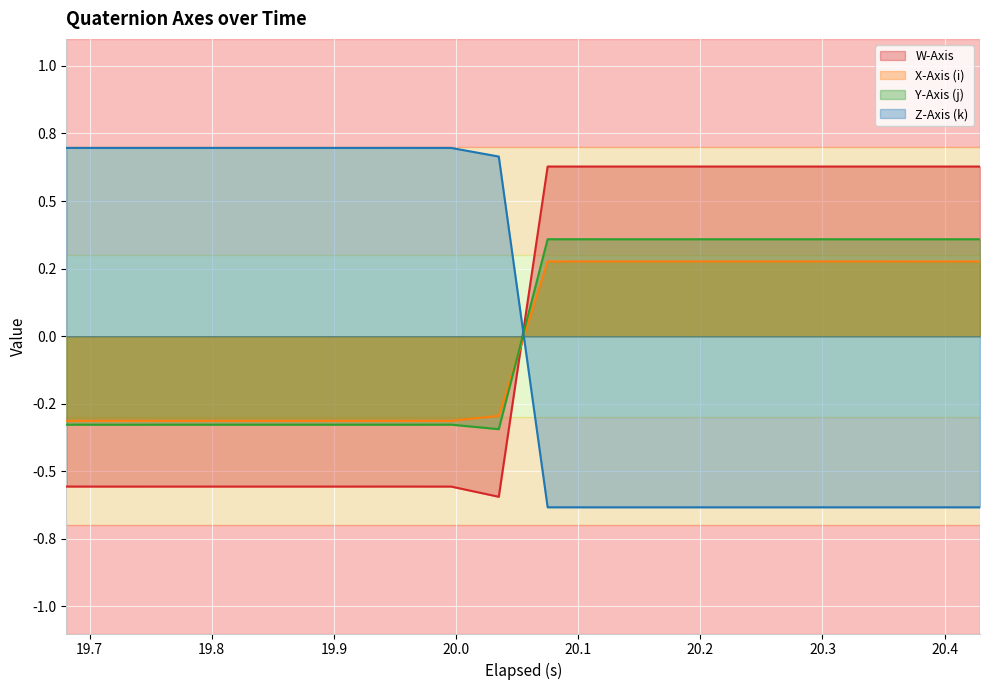

Where is Y-Axis (j) nearest to the value 0?

19.996